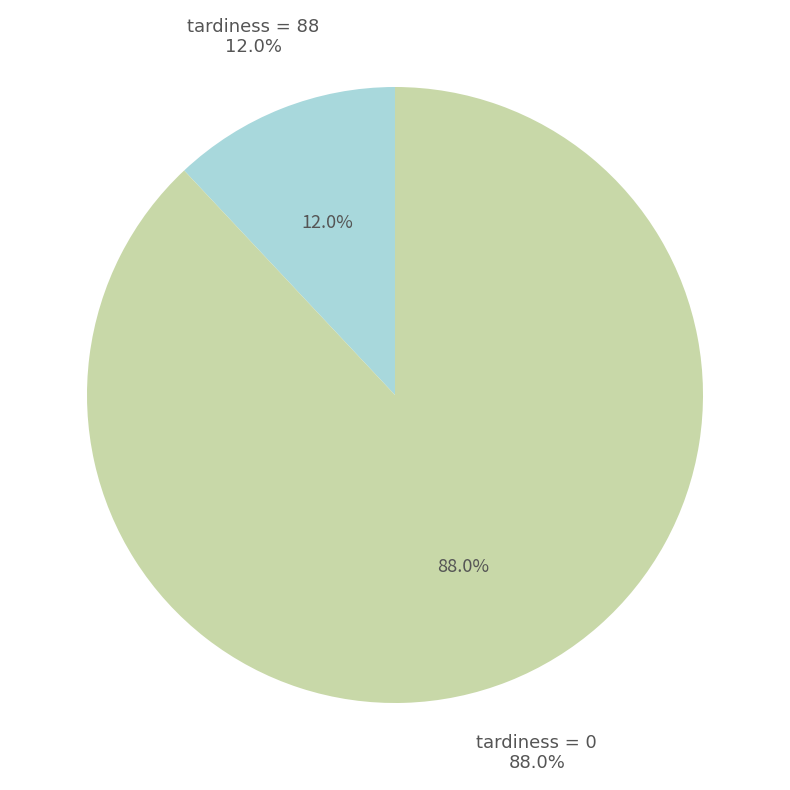

What is the majority slice?

tardiness=88